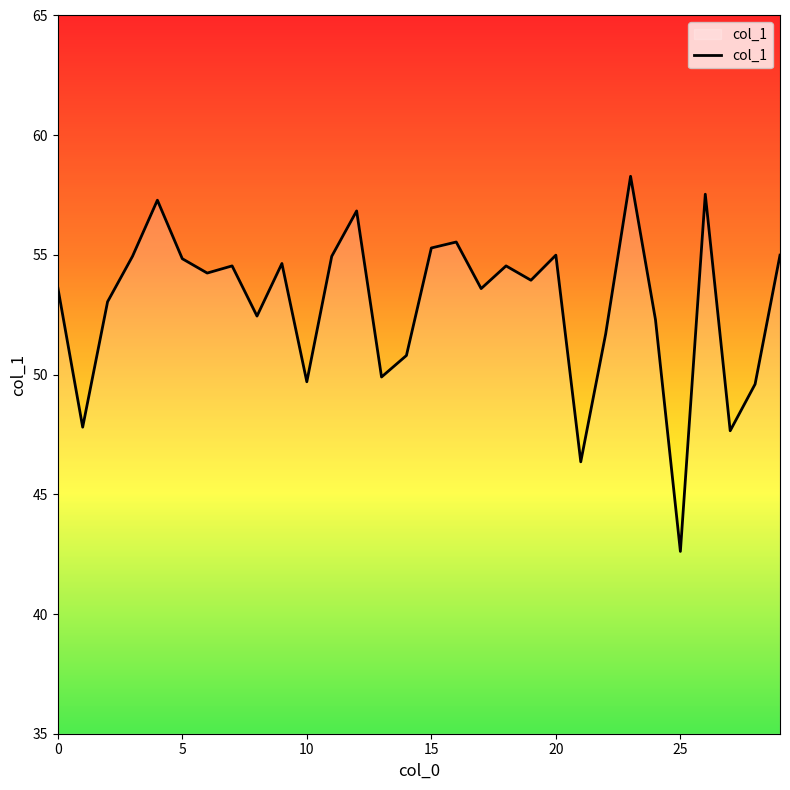

What is the smallest value displayed?

42.6